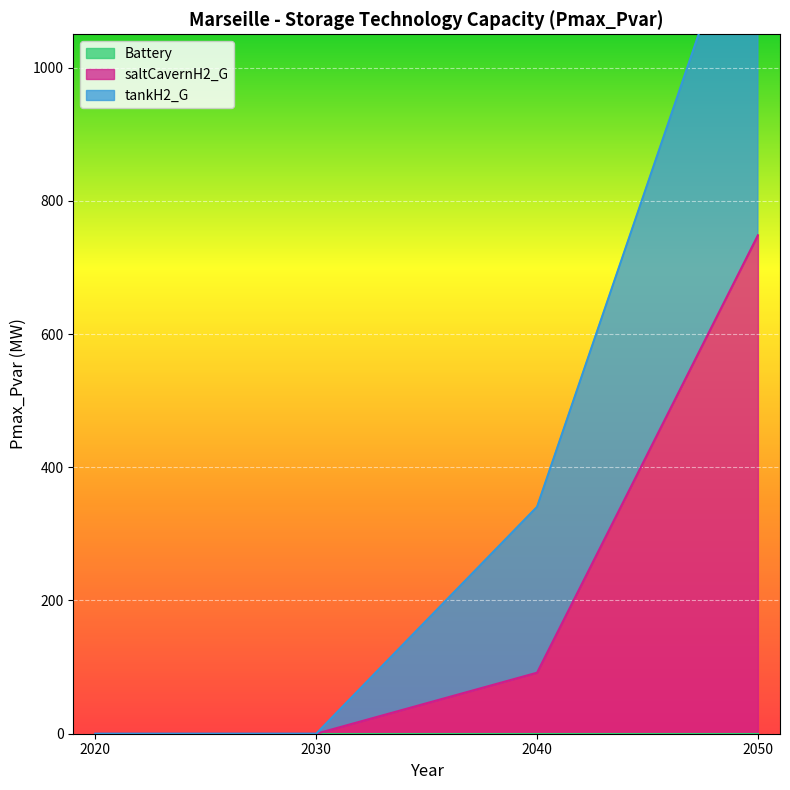

What value does the saltCavernH2_G series have at 2050?

748.3